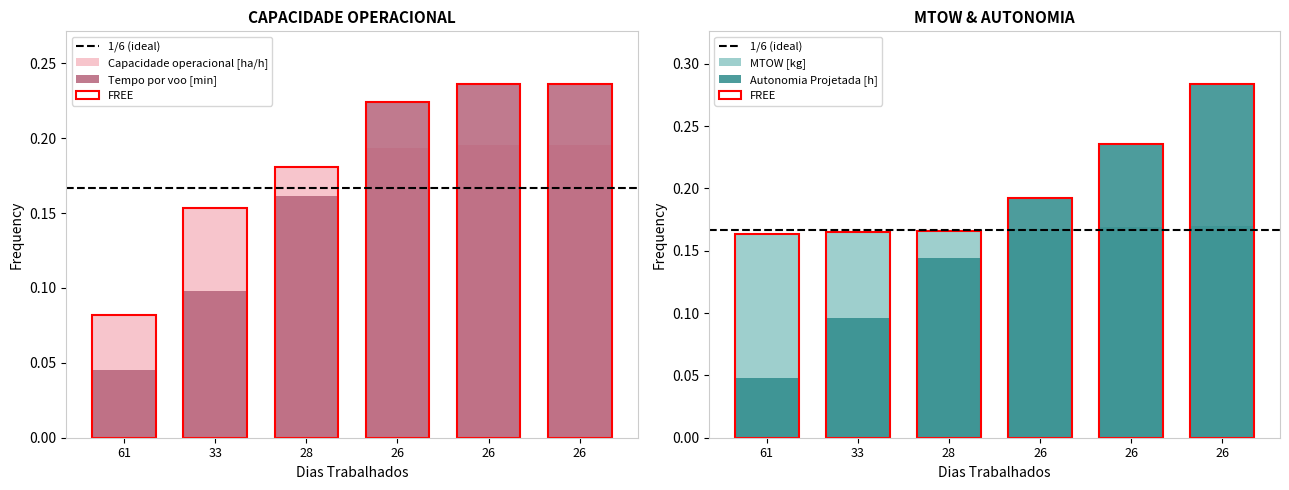

At how many categories does at least one series exceed 0?

6